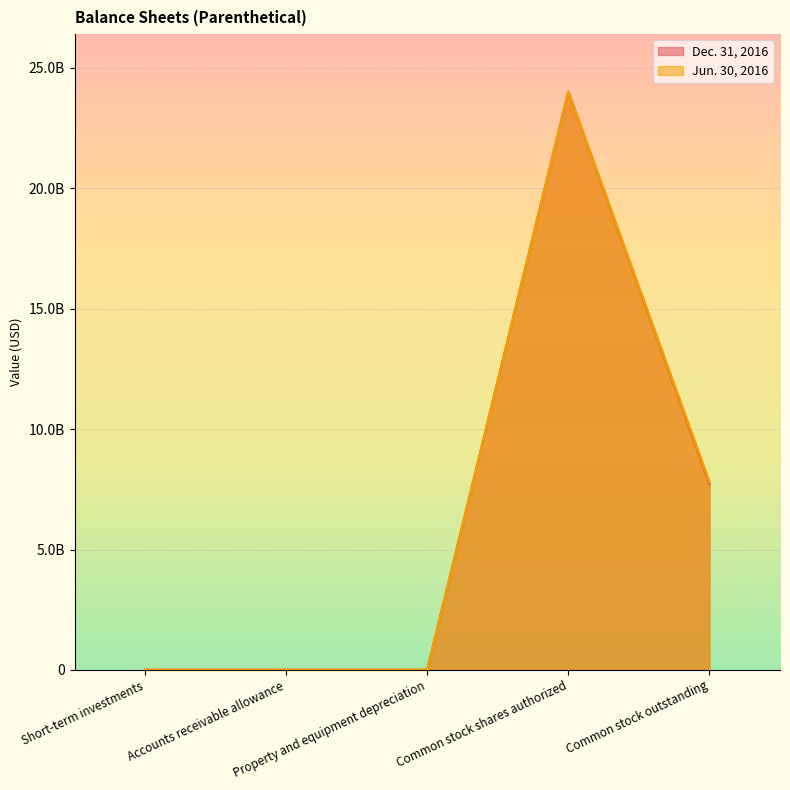

Between Accounts receivable allowance and Common stock shares authorized, which series saw the biggest shift?

Dec. 31, 2016